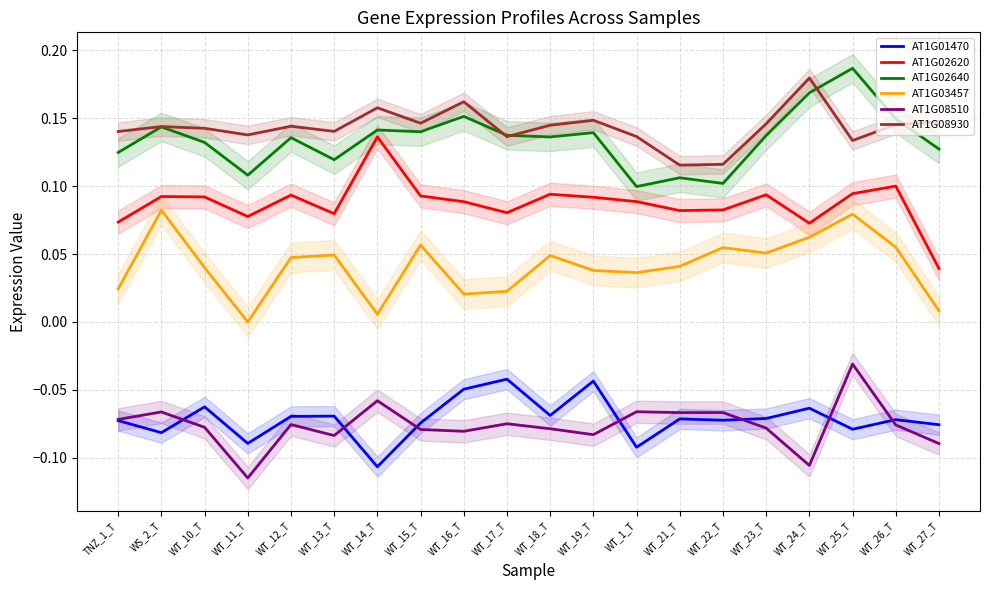

The value of AT1G02640 at WT_12_T is 0.2. True or false?

False